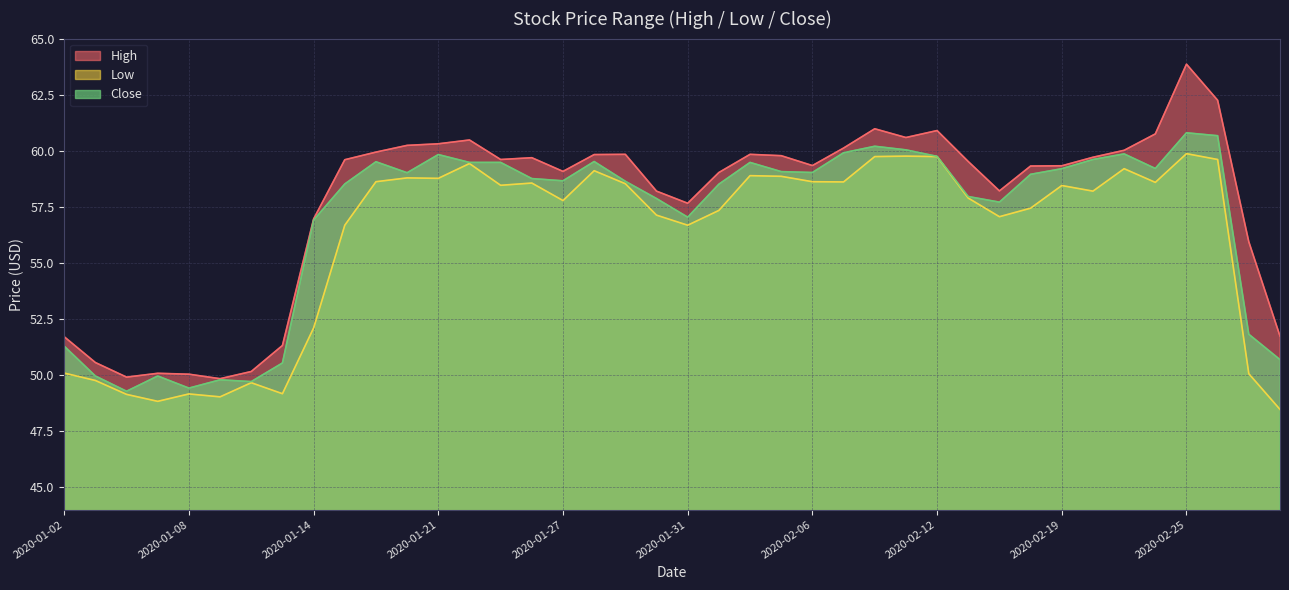

What is the label of the 34th point from the right?

2020-01-10